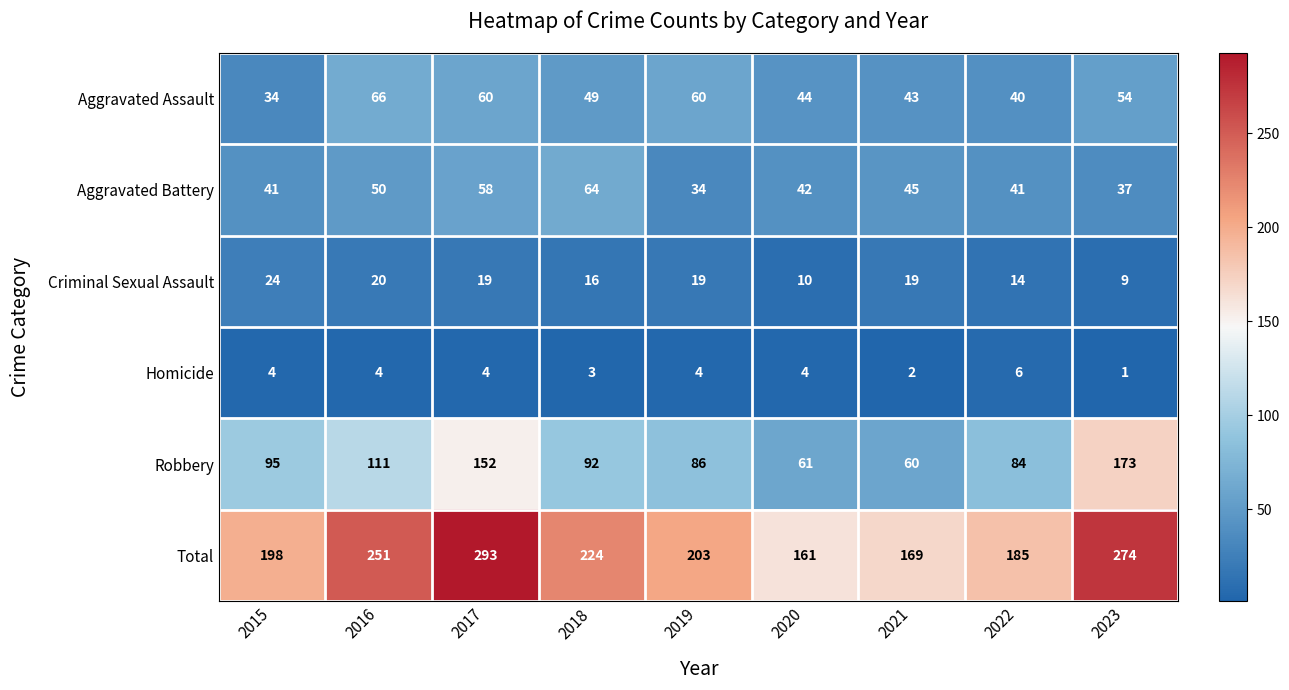

What is the maximum value for Aggravated Assault?

66